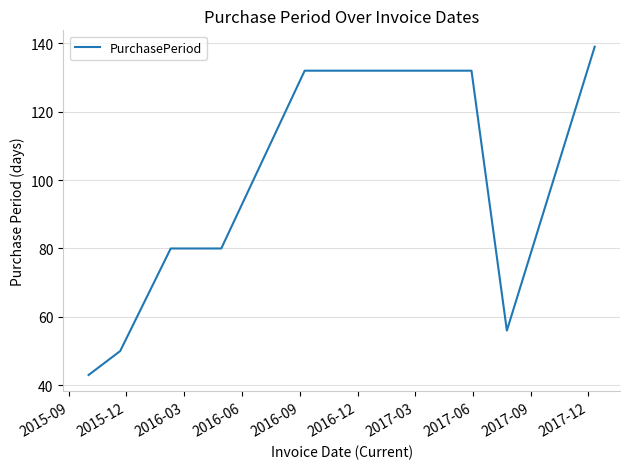

Does the chart have visible grid lines?

Yes